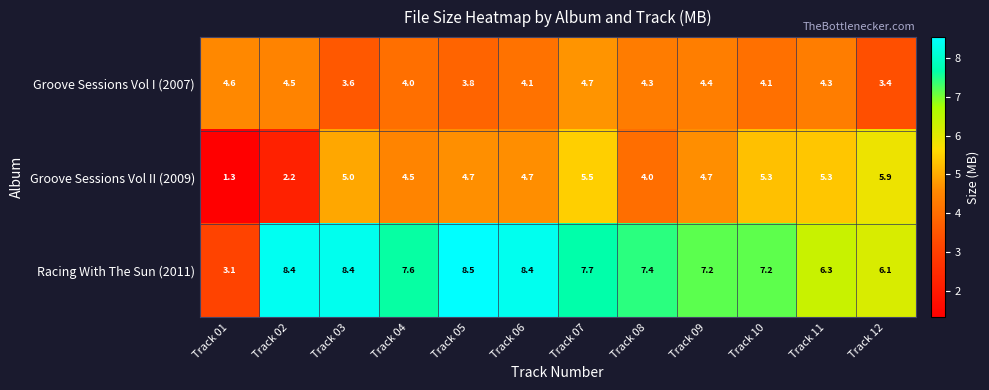

Count the number of categories in the chart.

12